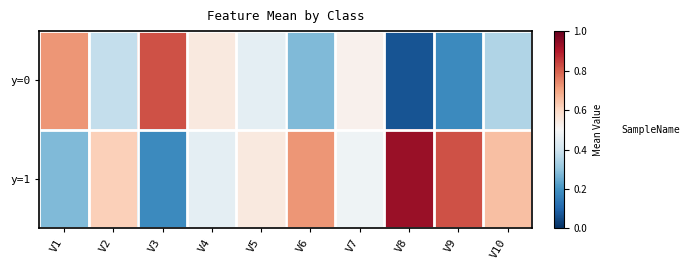

How many distinct data groups are displayed?

2